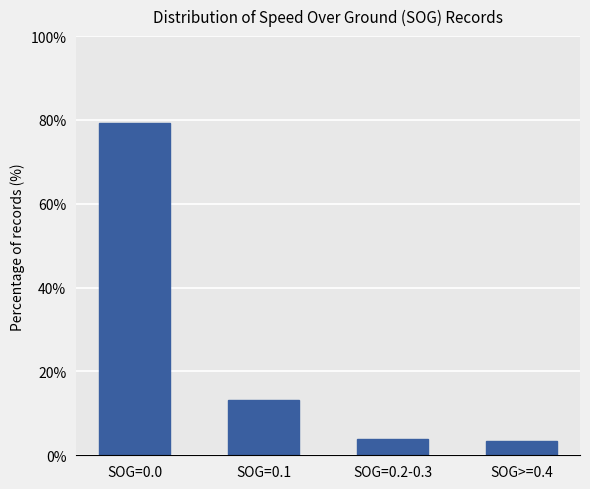

At which category does the chart reach its minimum across all series?

SOG>=0.4